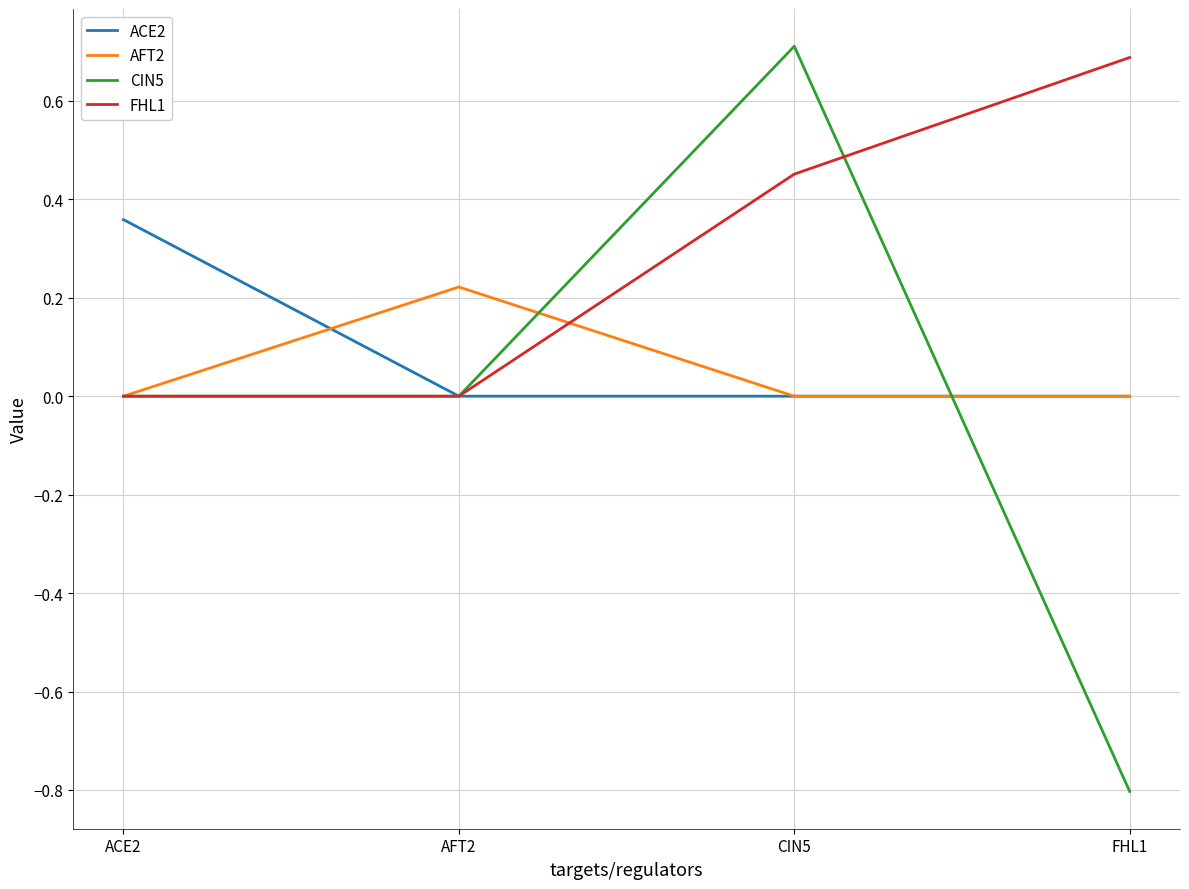

How many distinct data groups are displayed?

4